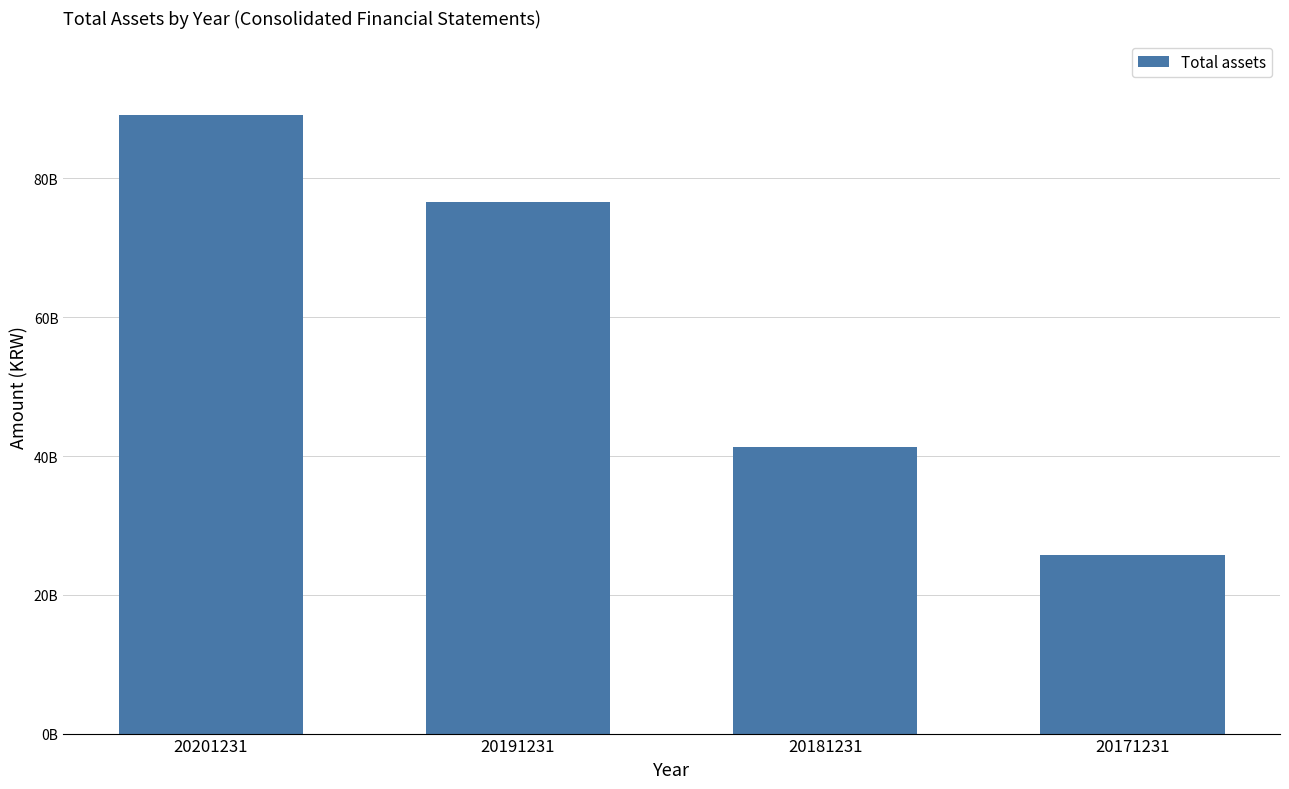

Does the chart contain any negative values?

No